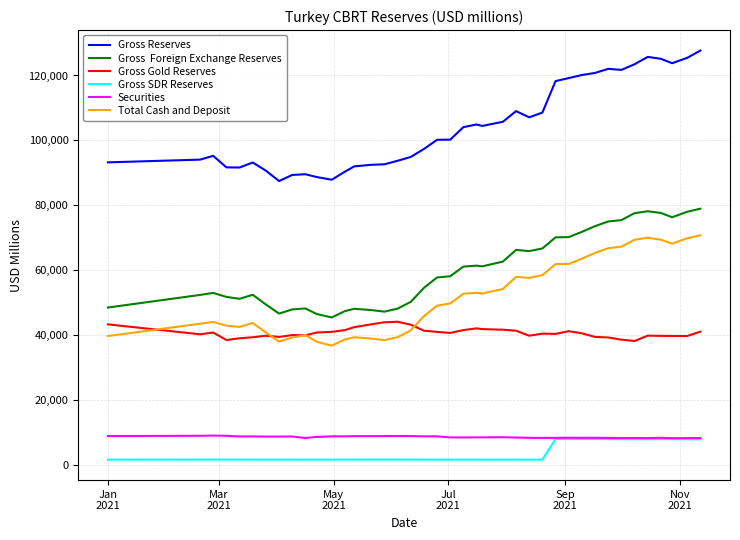

Is this an area chart (filled region under the line)?

No